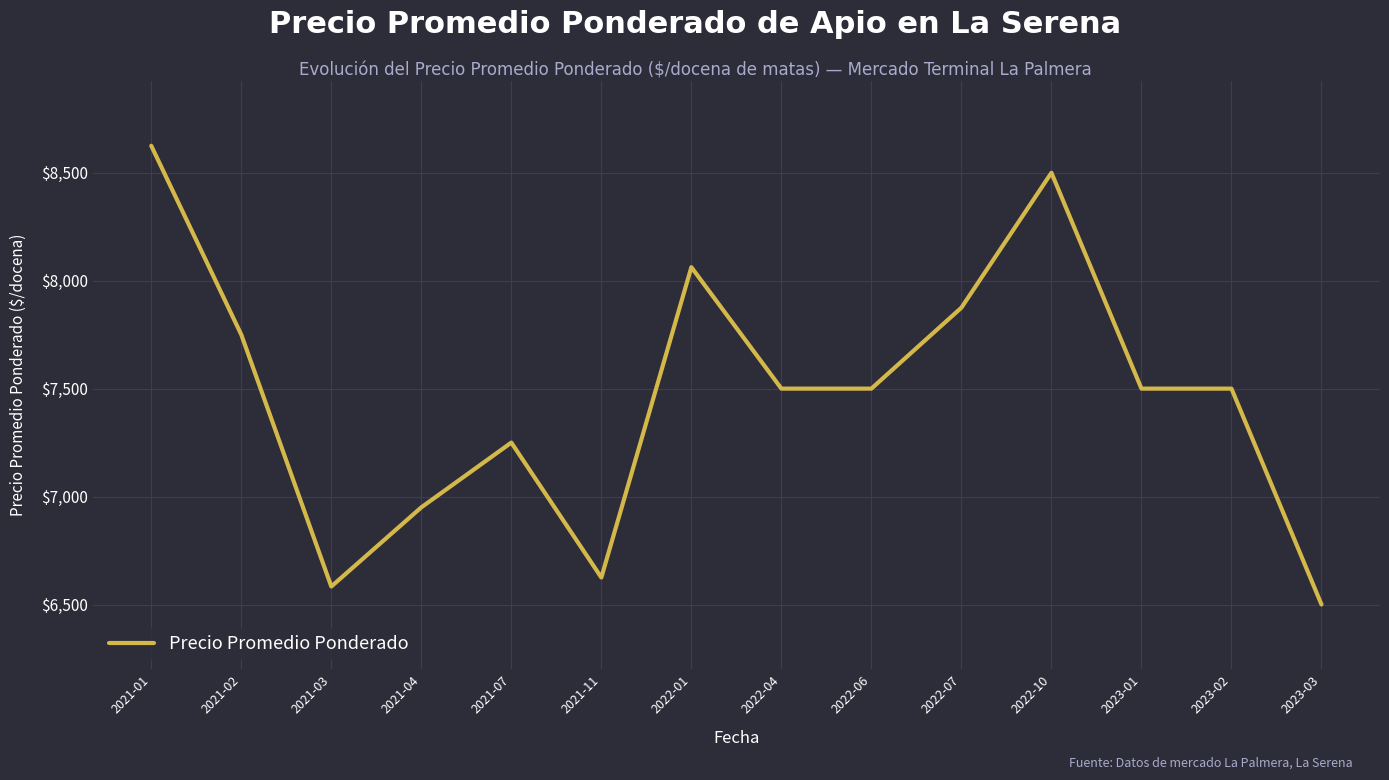

What is the approximate value at 2022-06?

7500.0